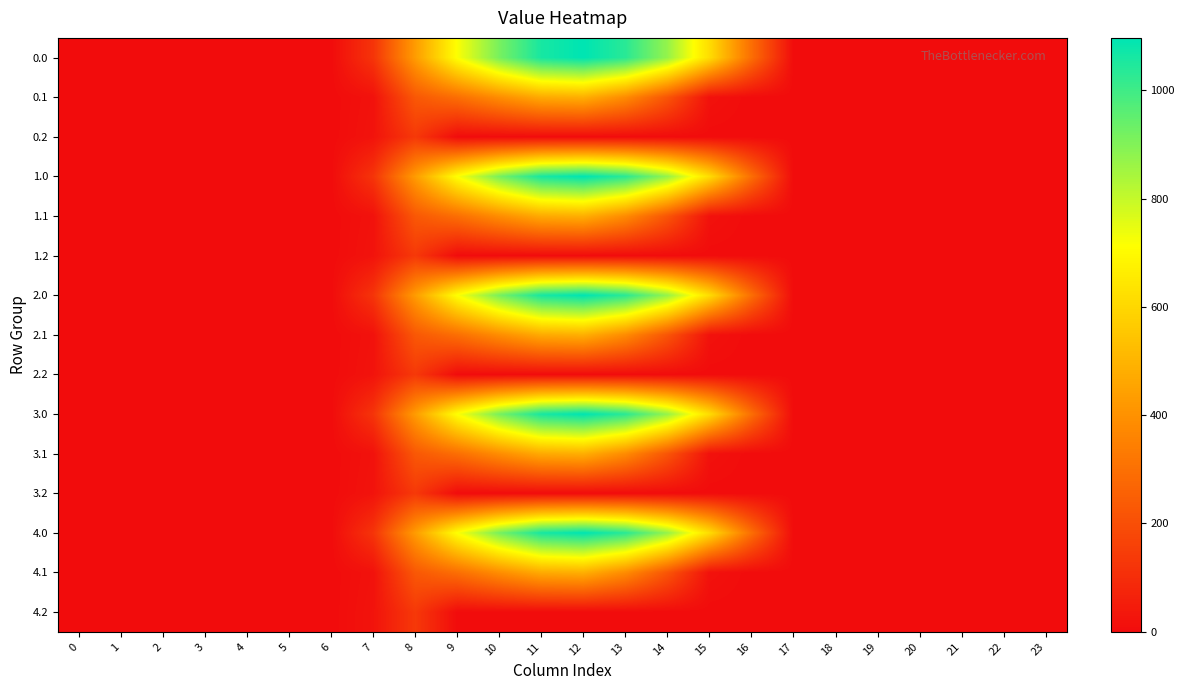

At how many categories does at least one series exceed 390?

8